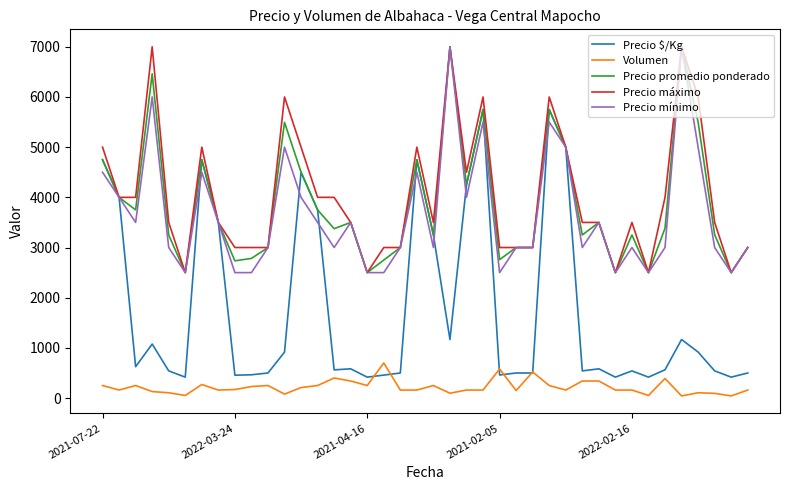

Which series has the largest range (max minus min)?

Precio $/Kg